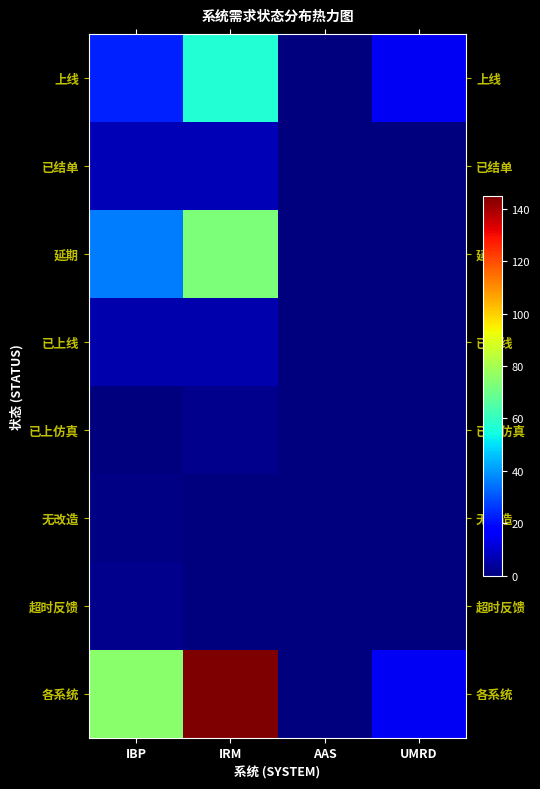

What is the spread (max minus min) of values at UMRD?

15